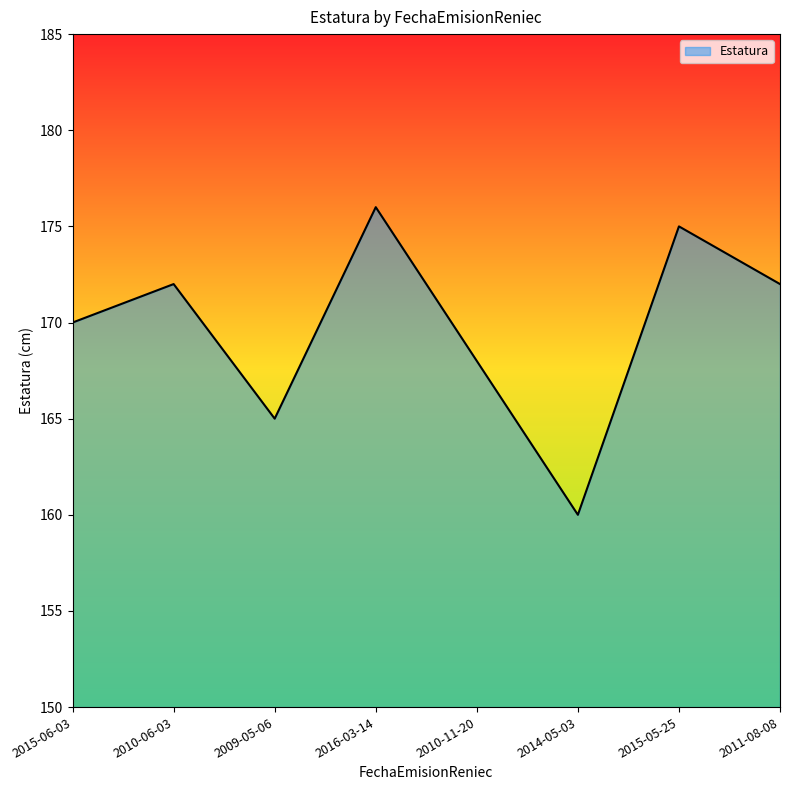

Which category has the lowest value across all series?

2014-05-03